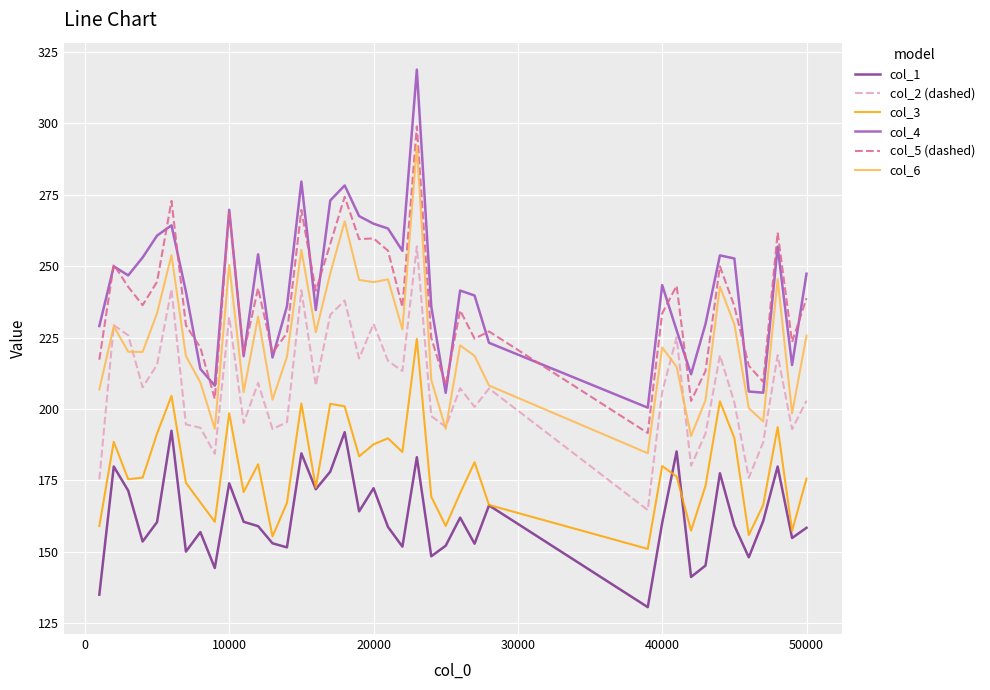

How many interior local peaks does the col_3 series have?

12